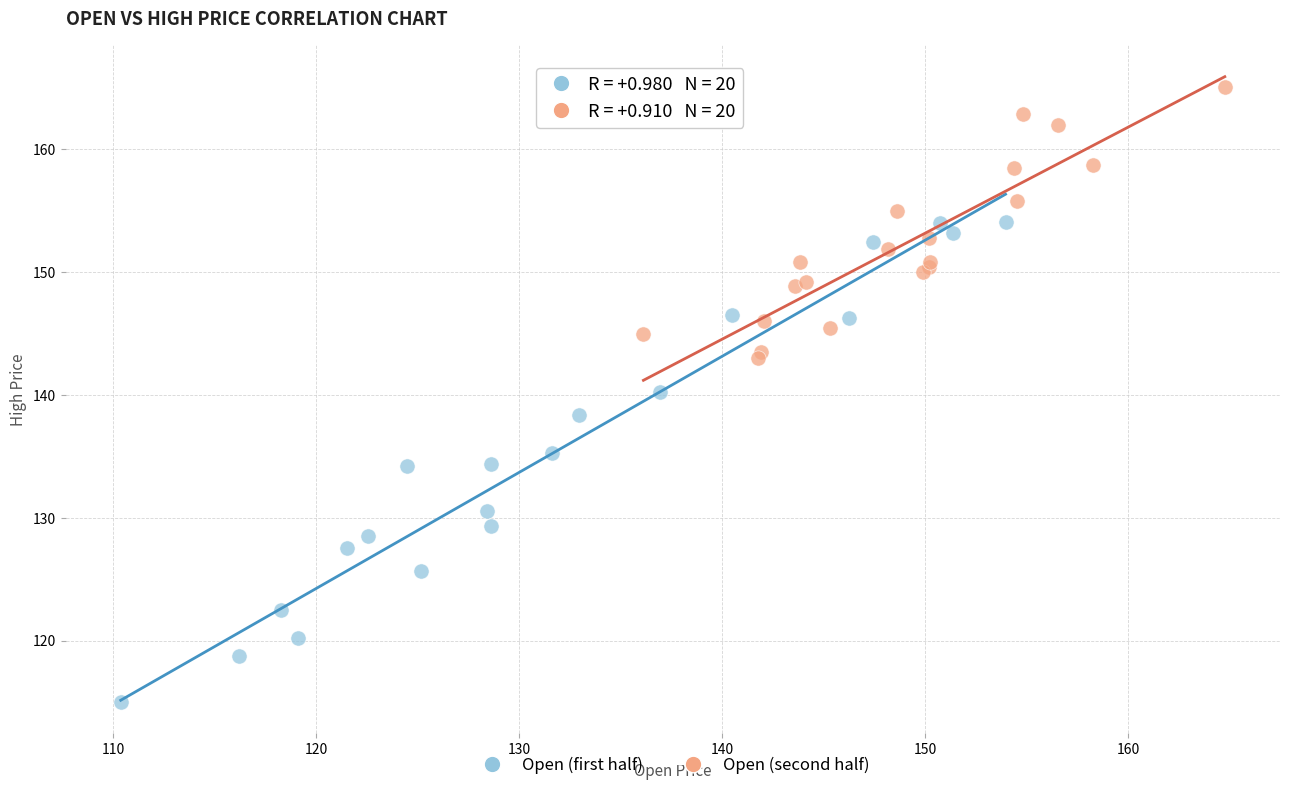

Which series has the widest spread of Y values?

Open (first half)